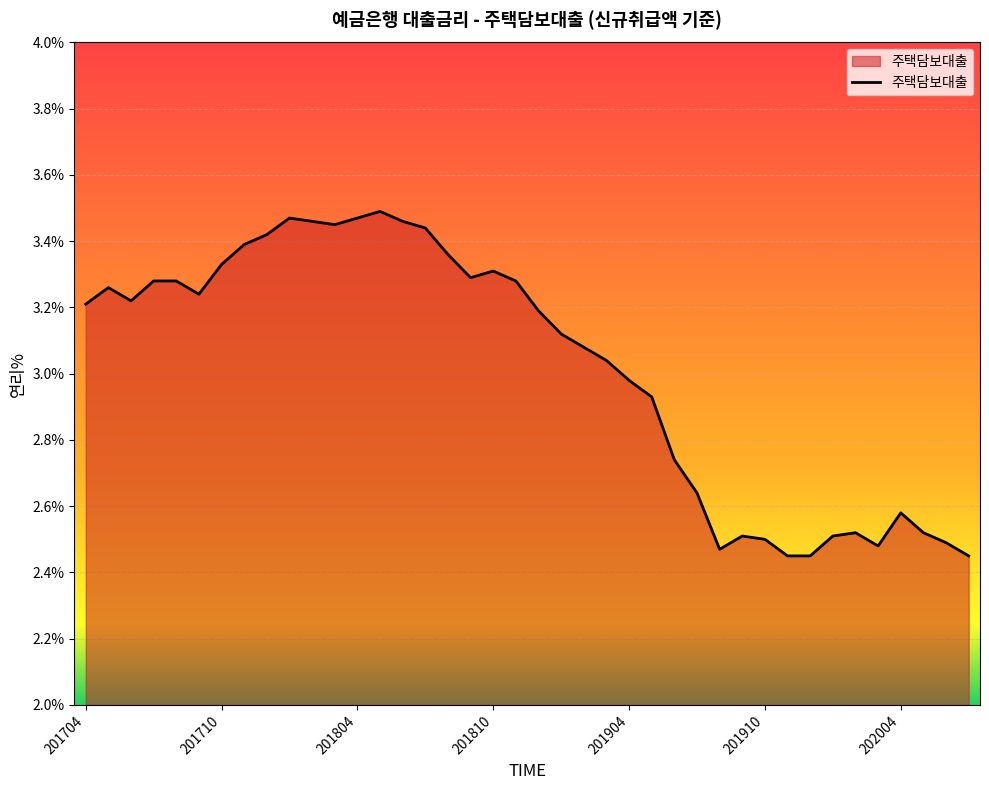

What is the difference between the maximum and minimum values?

1.0